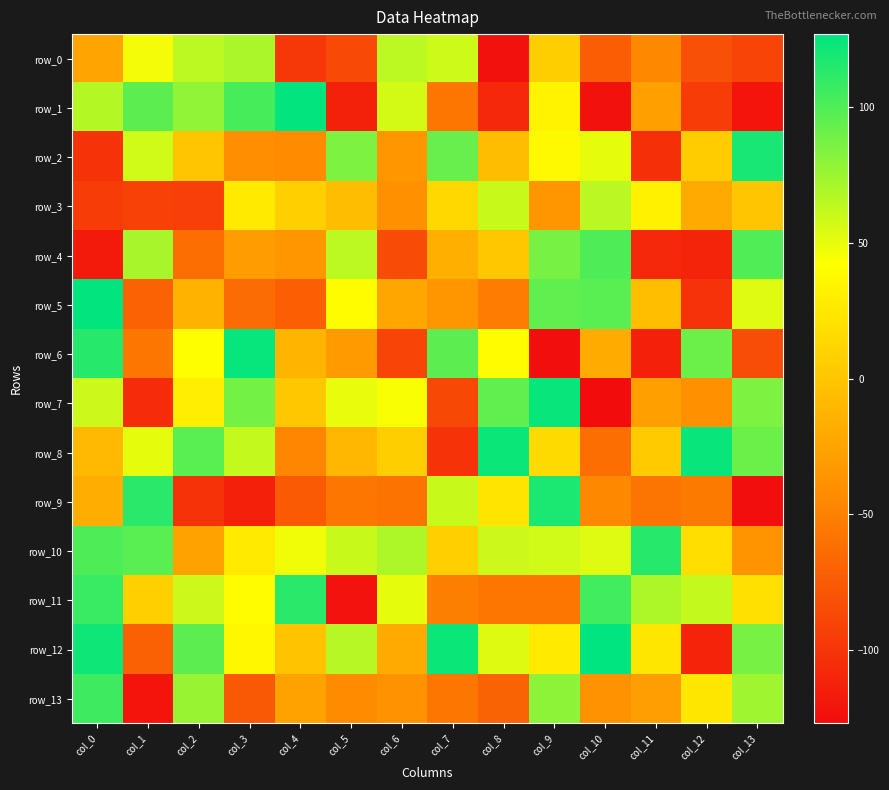

What is the spread (max minus min) of values at col_2?

198